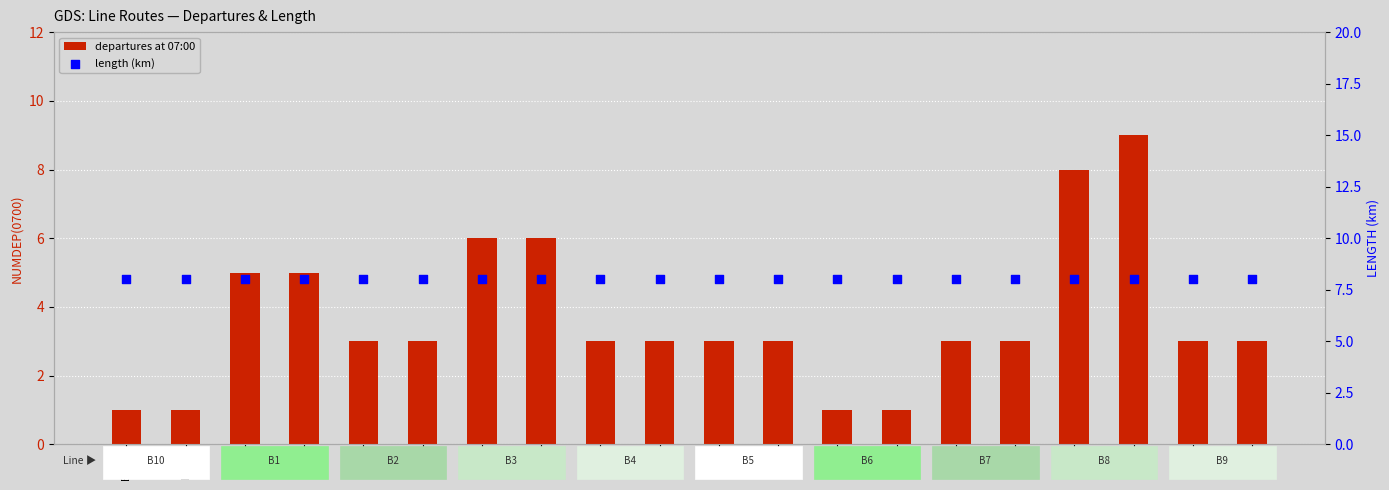

At how many categories does at least one series exceed 5?

20